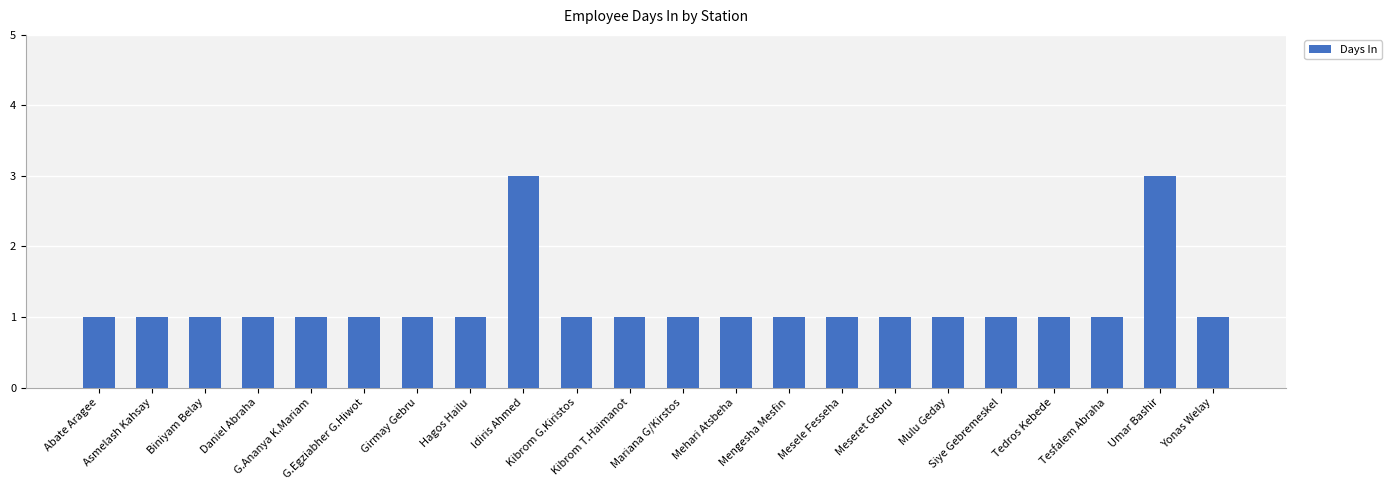

What is the smallest value displayed?

1